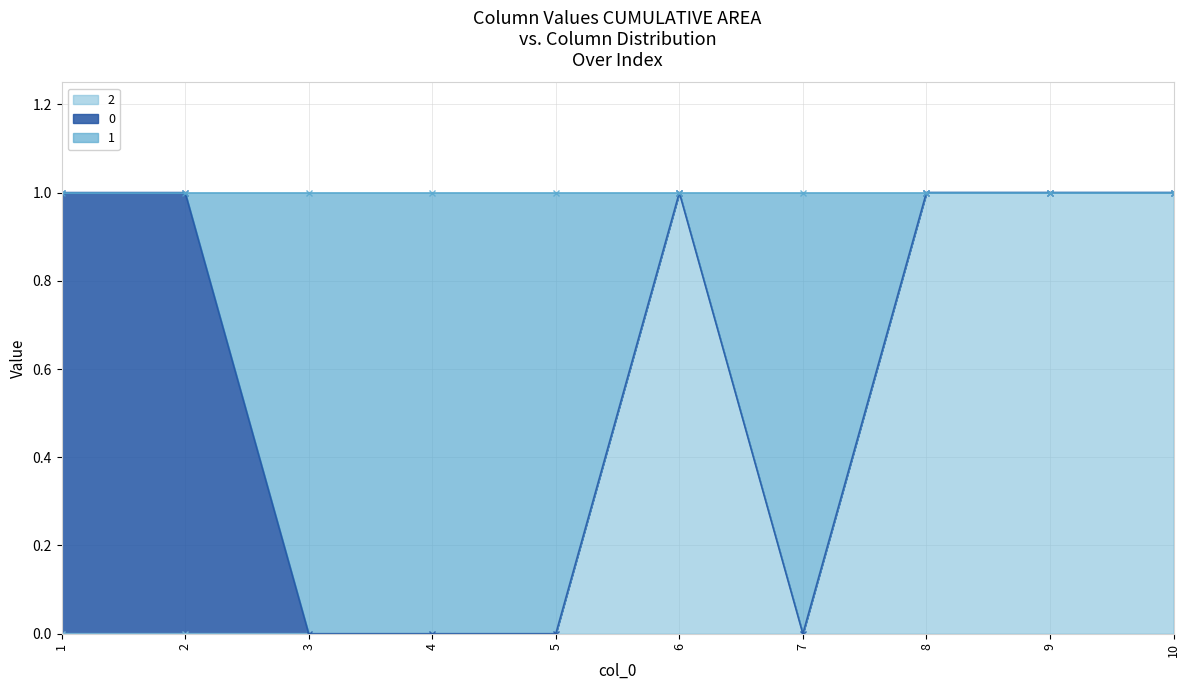

The value of 2 at 6 is 0. True or false?

False